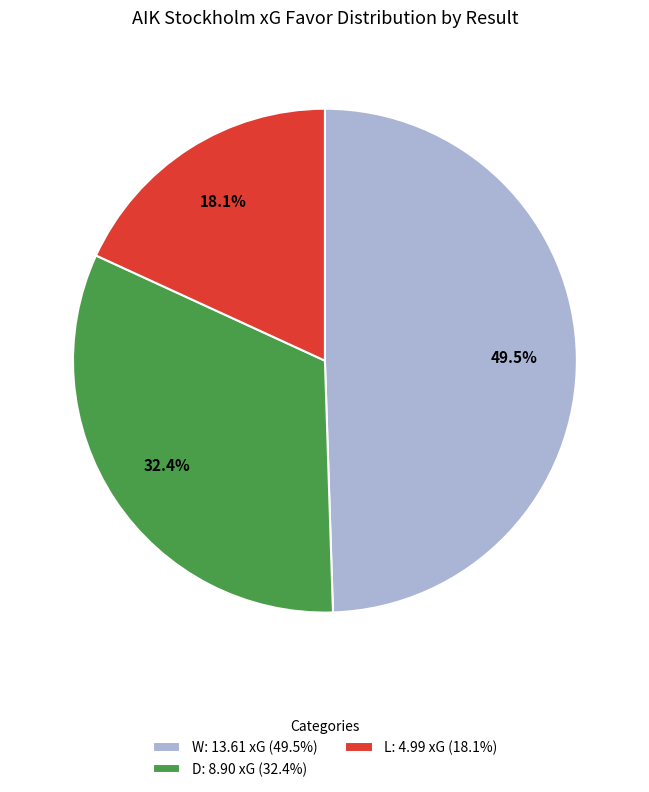

Approximately how many times larger is the value at L: 4.99 xG (18.1%) compared to W: 13.61 xG (49.5%)?

0.4